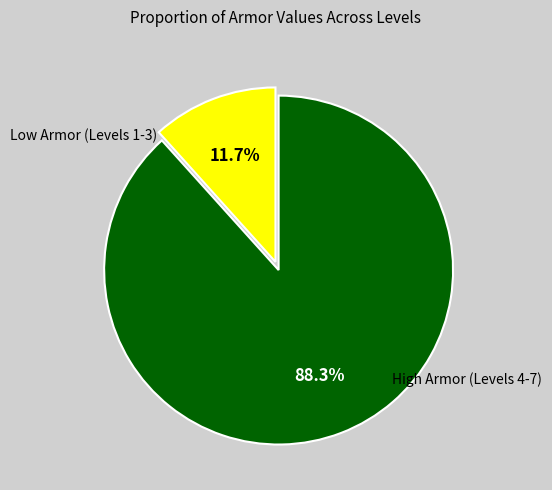

Does any single category account for the majority?

Yes